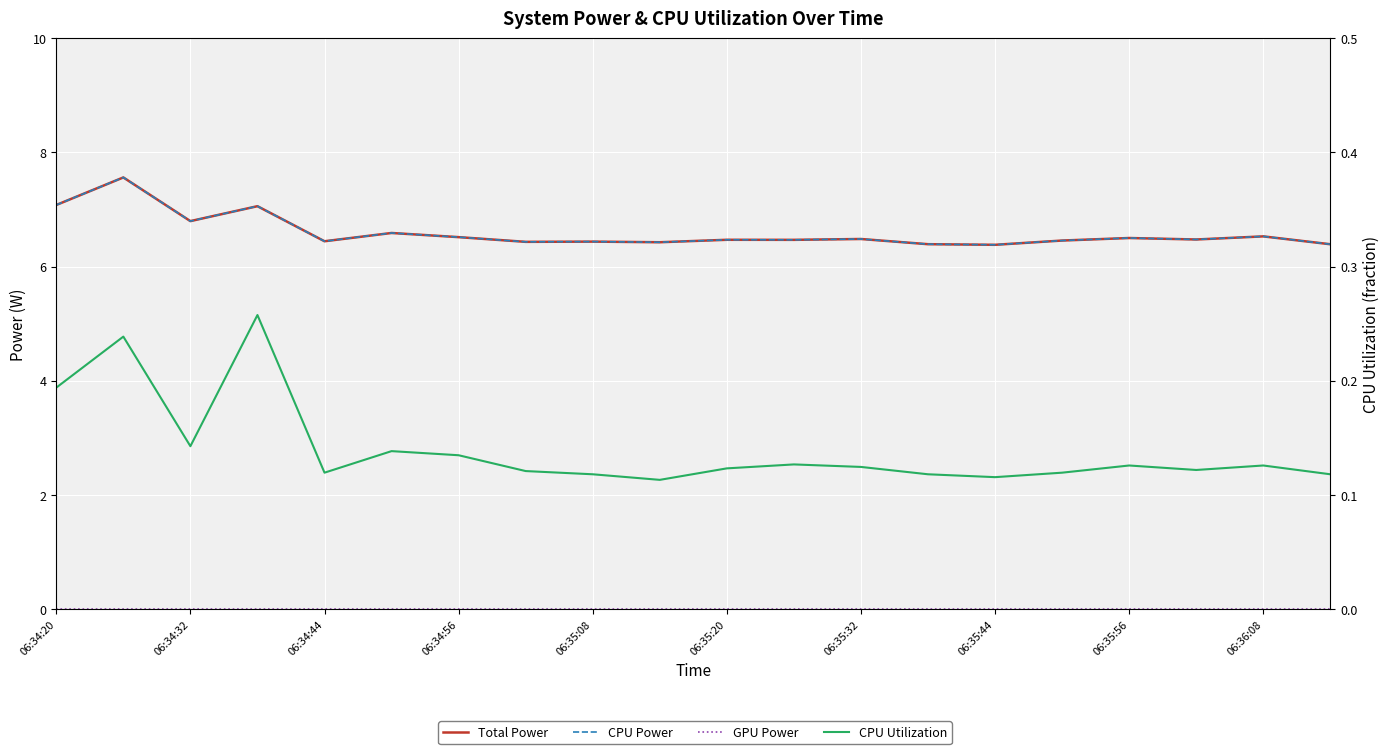

What is the approximate value of CPU Utilization at 06:35:20?

0.1